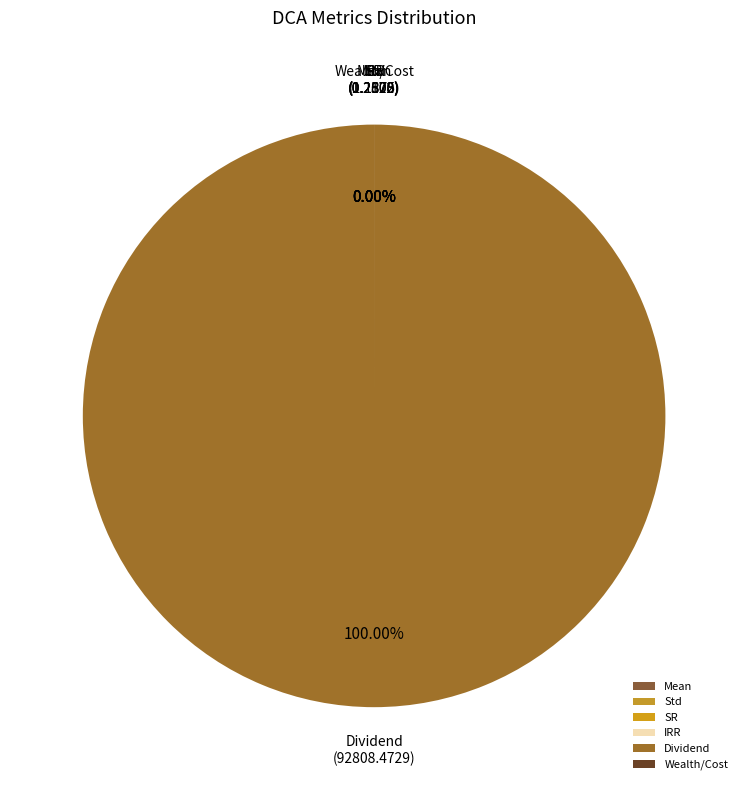

Which slice is the smallest?

Std